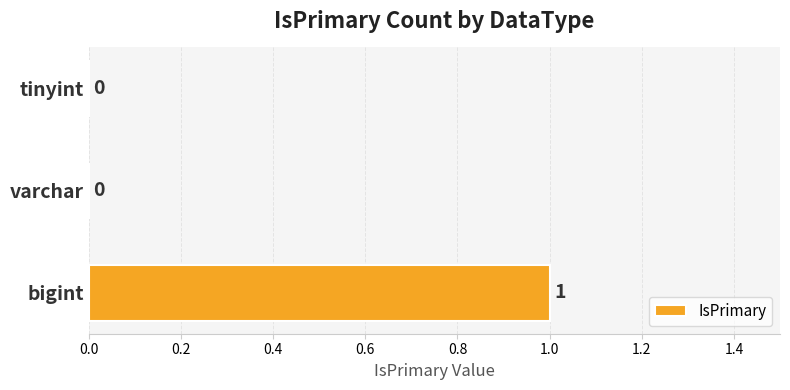

Which category has the highest value across all series?

bigint